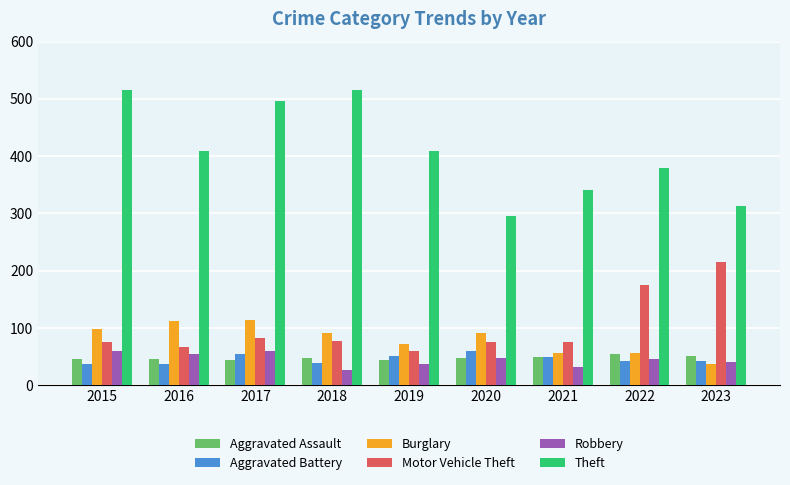

Which series has the largest total across all categories?

Theft